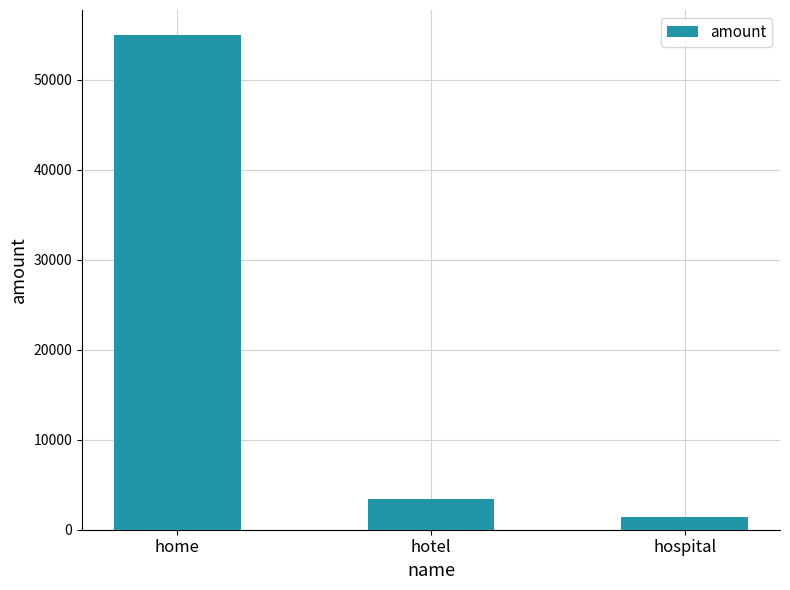

What is the smallest value displayed?

1367